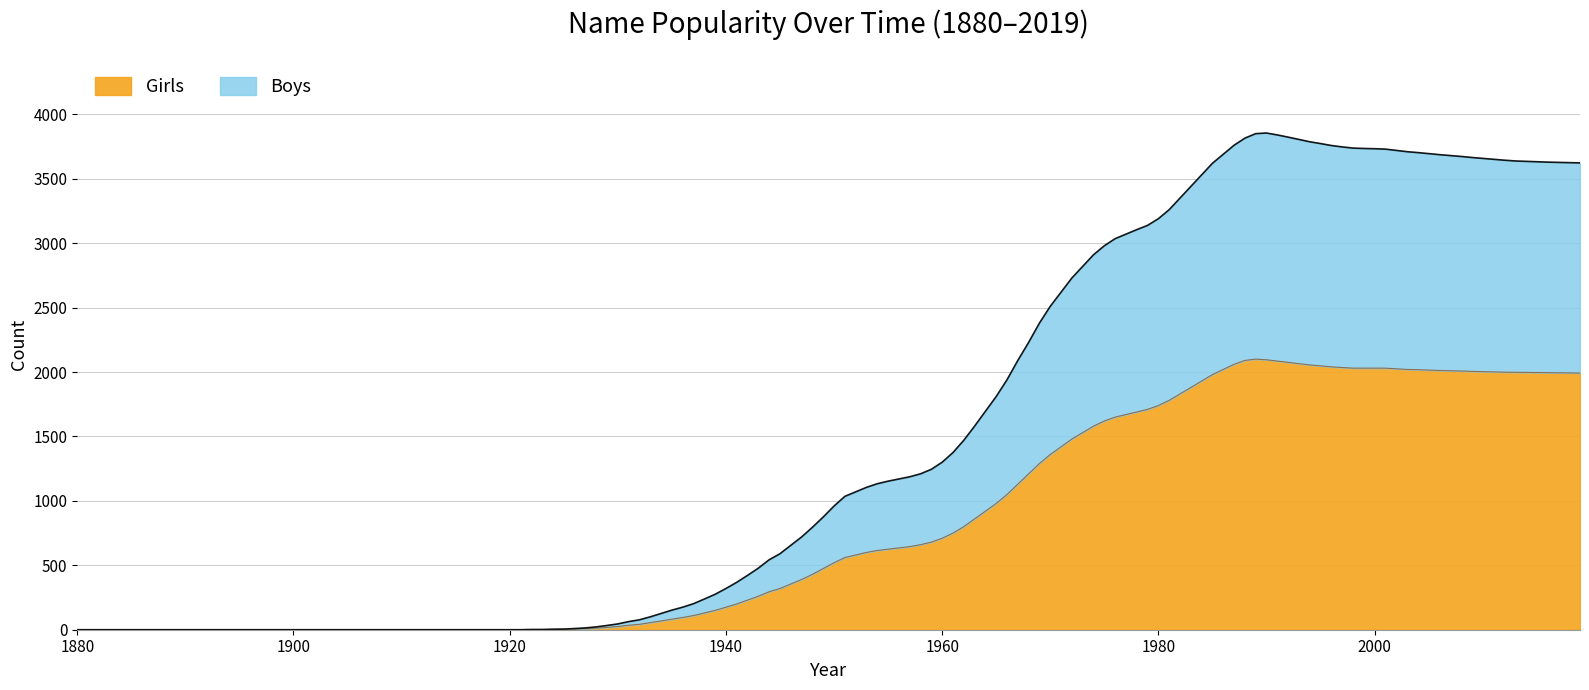

List the series in order of their peak value, highest first.

Girls, Boys